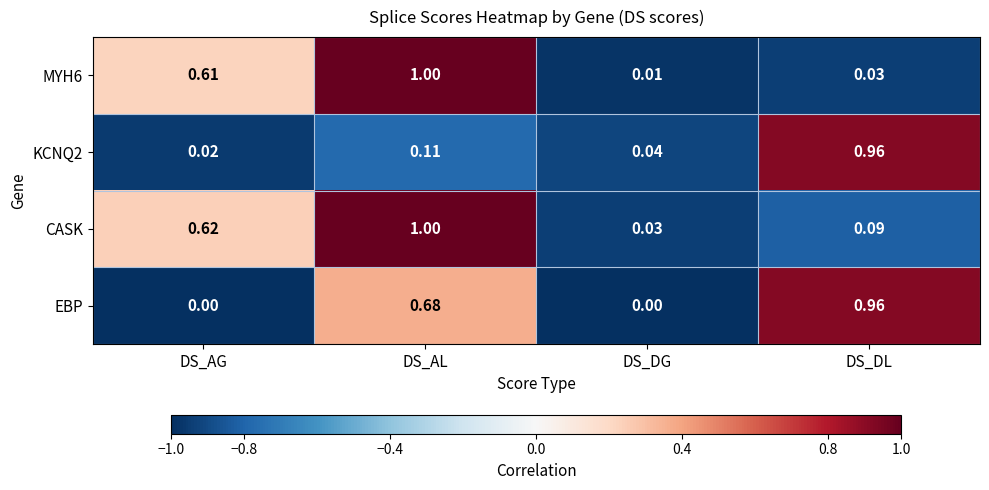

At which label is MYH6 closest to 0?

DS_DG